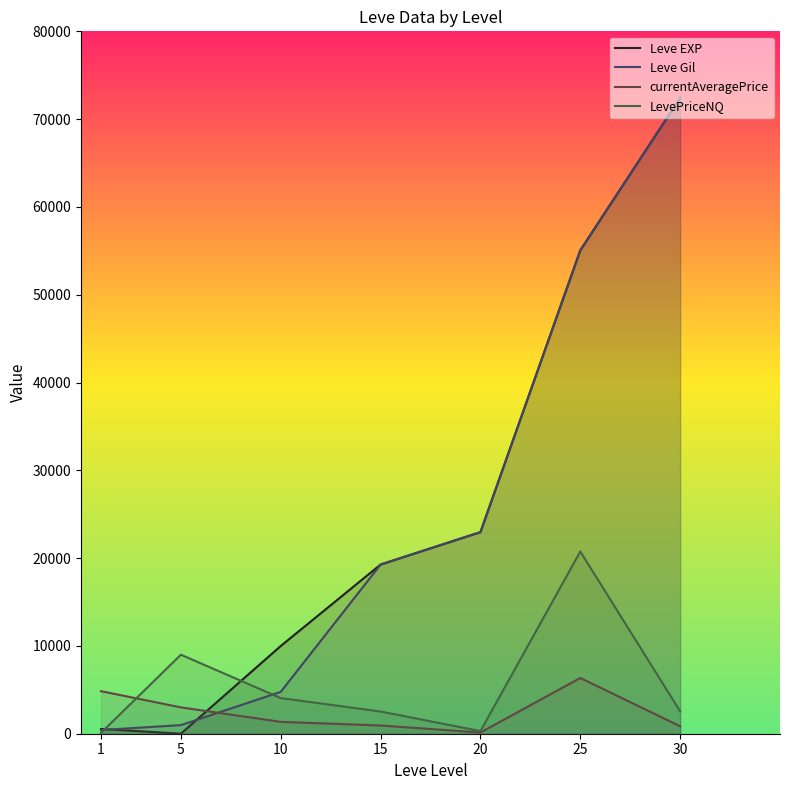

List the labels in order of currentAveragePrice value, smallest first.

20, 30, 15, 10, 5, 1, 25